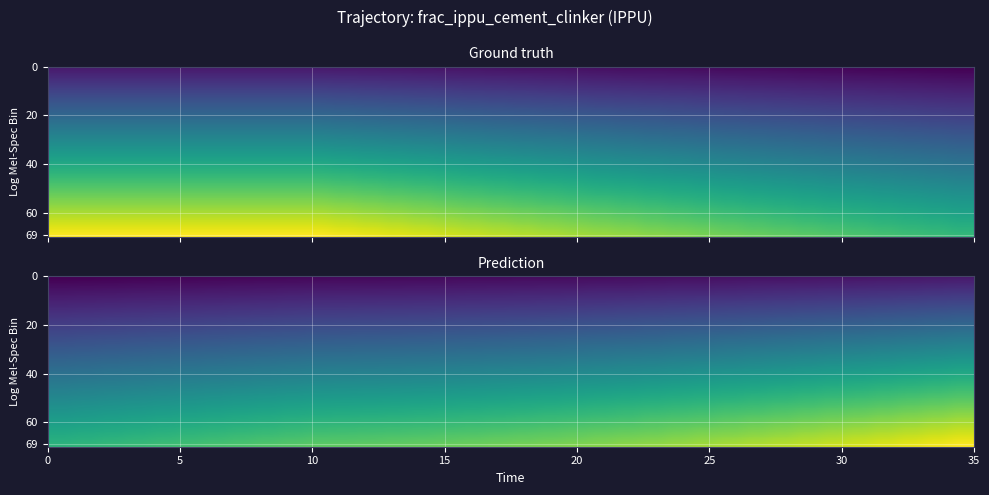

Reading right to left, list all the values displayed in this chart.

0.2	0.2	0.2	0.2	0.2	0.2	0.2	0.2	0.2	0.2	0.2	0.2	0.2	0.2	0.2	0.2	0.2	0.2	0.2	0.2	0.2	0.2	0.2	0.2	0.2	0.2	0.2	0.2	0.2	0.2	0.2	0.2	0.2	0.2	0.2	0.2